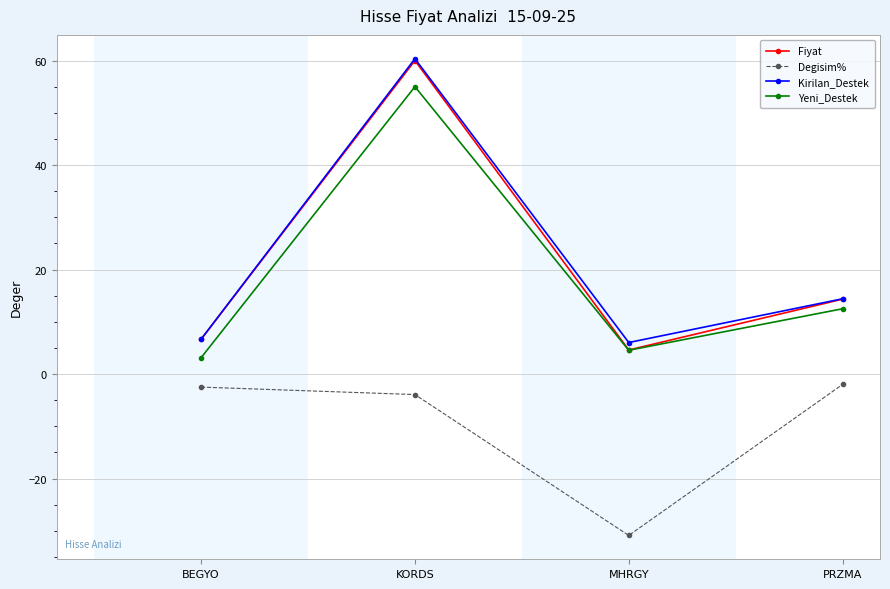

What is the label of the 1st point from the left?

BEGYO